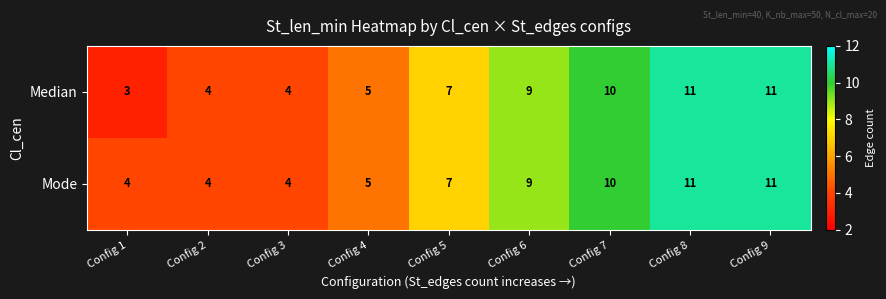

What is the smallest value displayed?

3